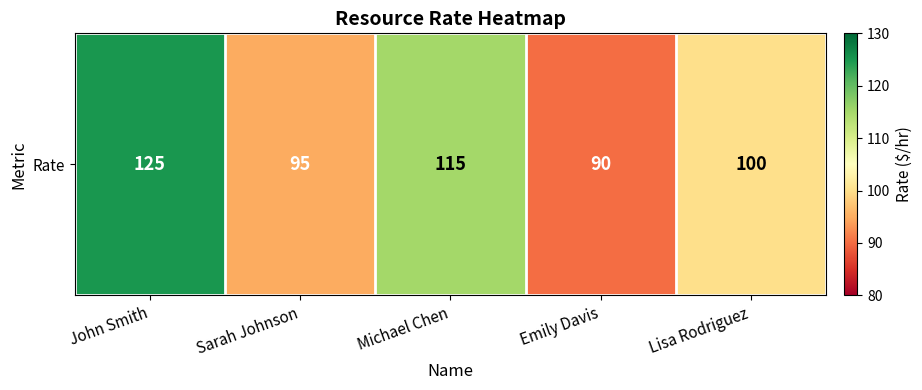

At which category does the chart reach its peak across all series?

John Smith